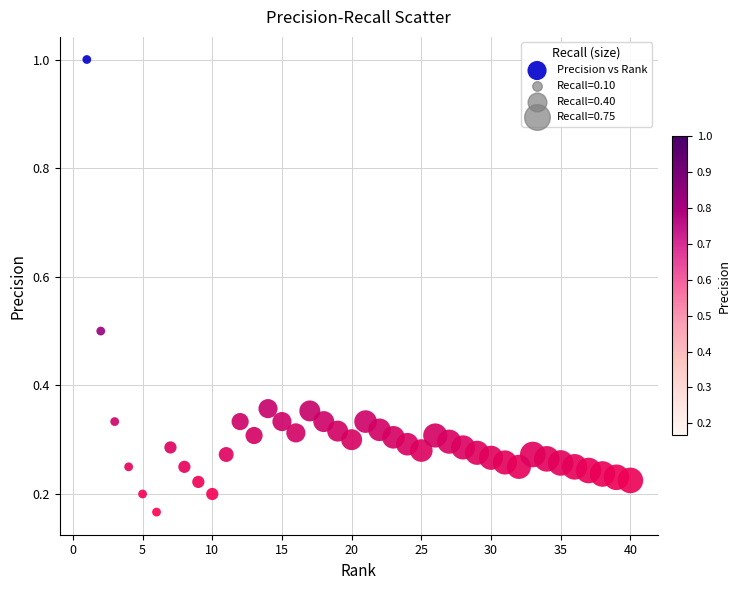

What is the range of X values (max minus min)?

39.0